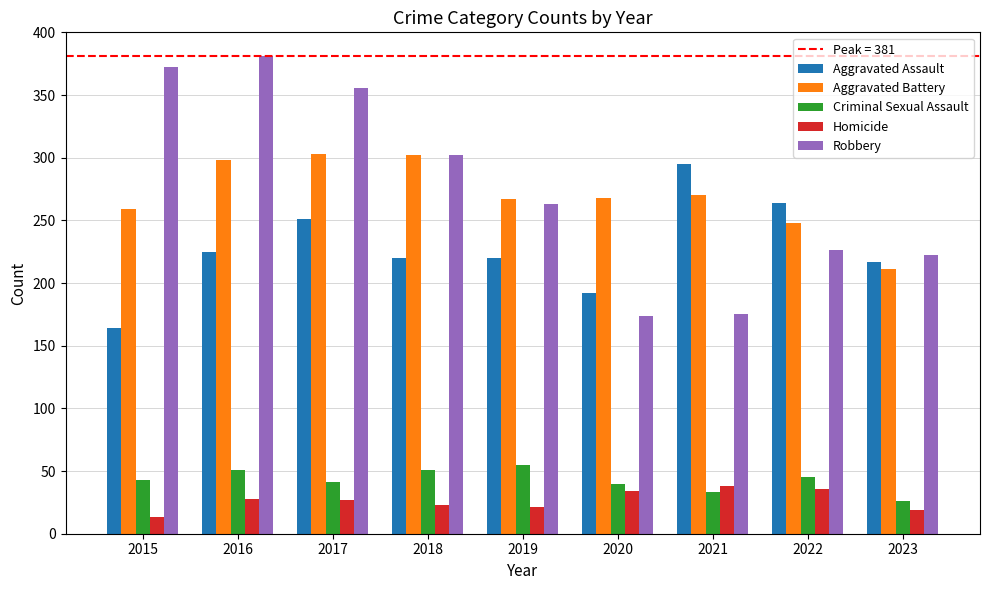

The Homicide series shows 10 at 2016. True or false?

False